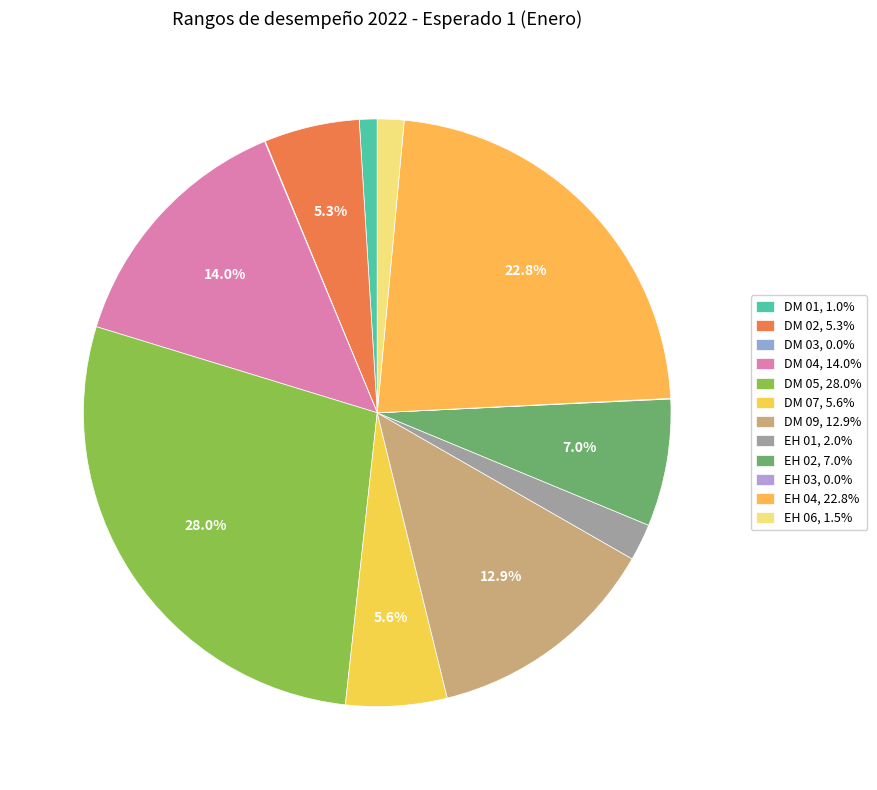

Between EH 04 and DM 05, which is larger?

DM 05